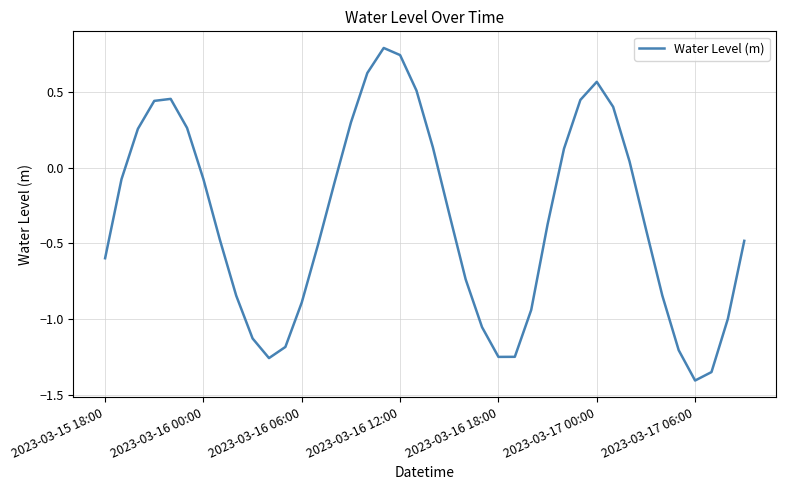

What is the greatest value displayed?

0.8